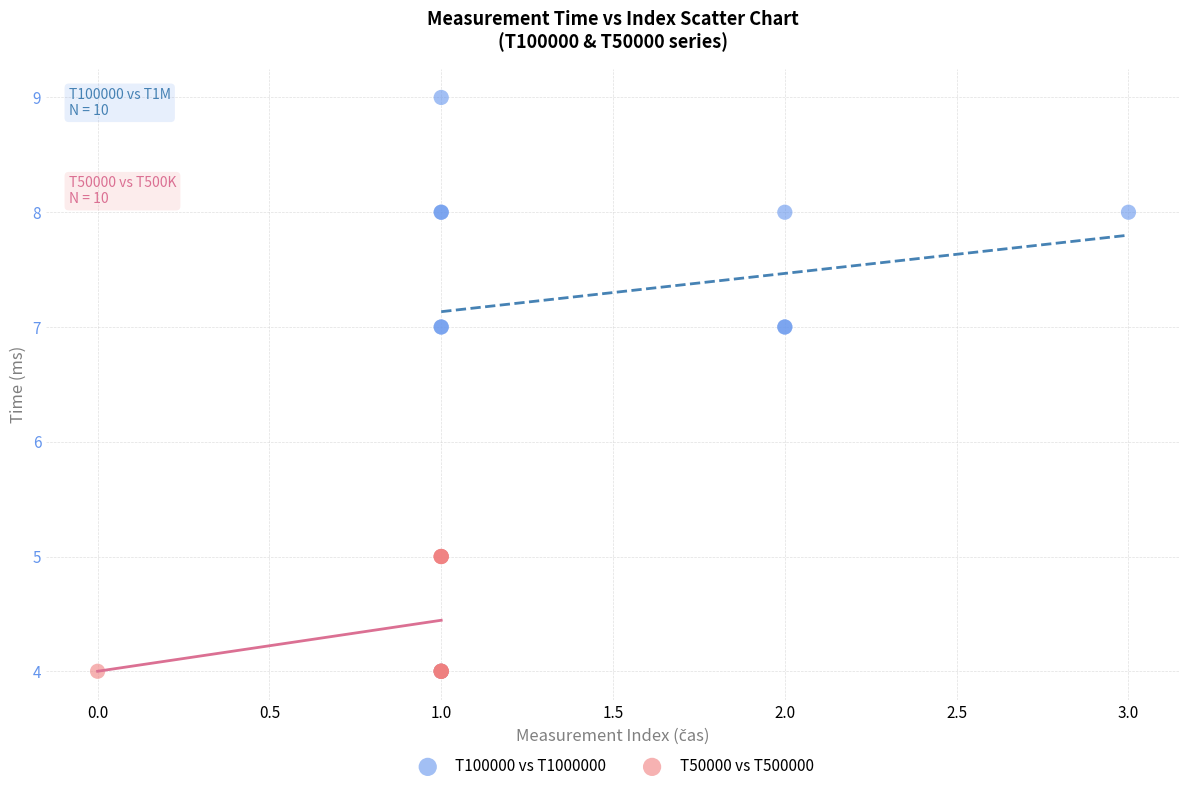

Which series reaches the maximum Y coordinate?

T100000 vs T1000000